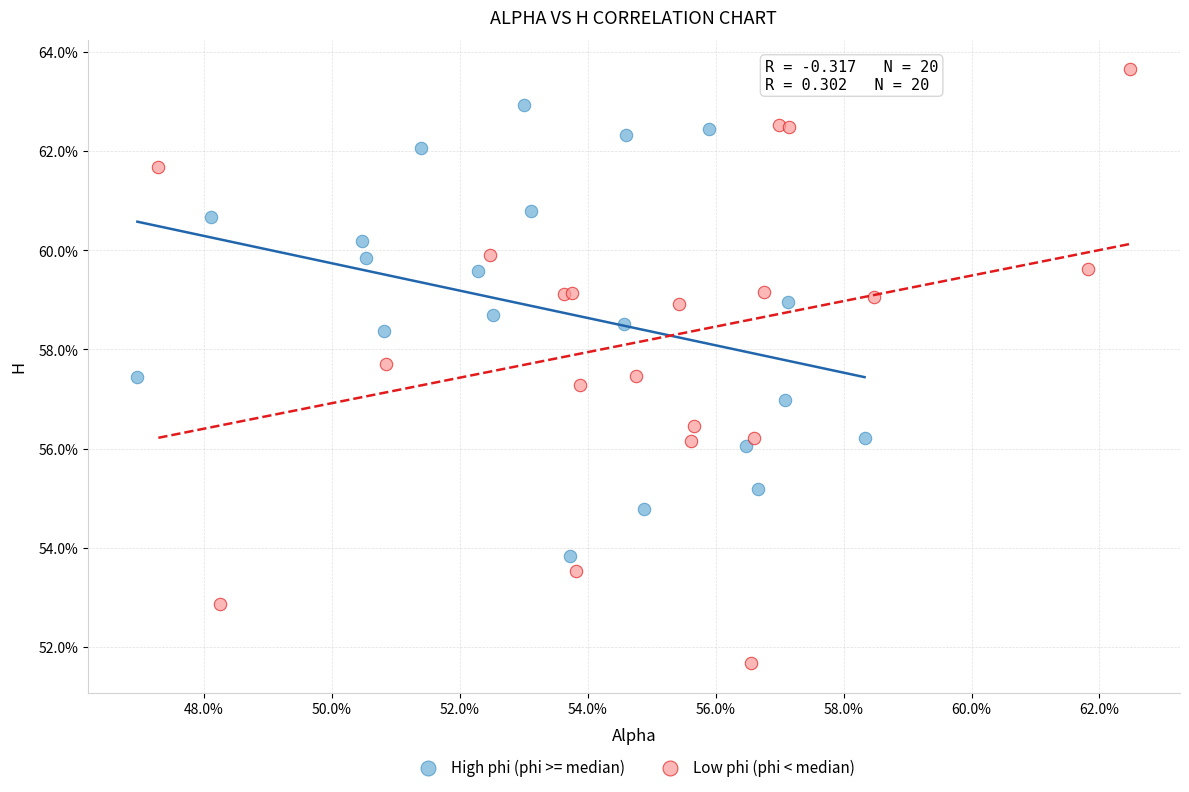

Which series reaches the maximum Y coordinate?

Low phi (phi < median)